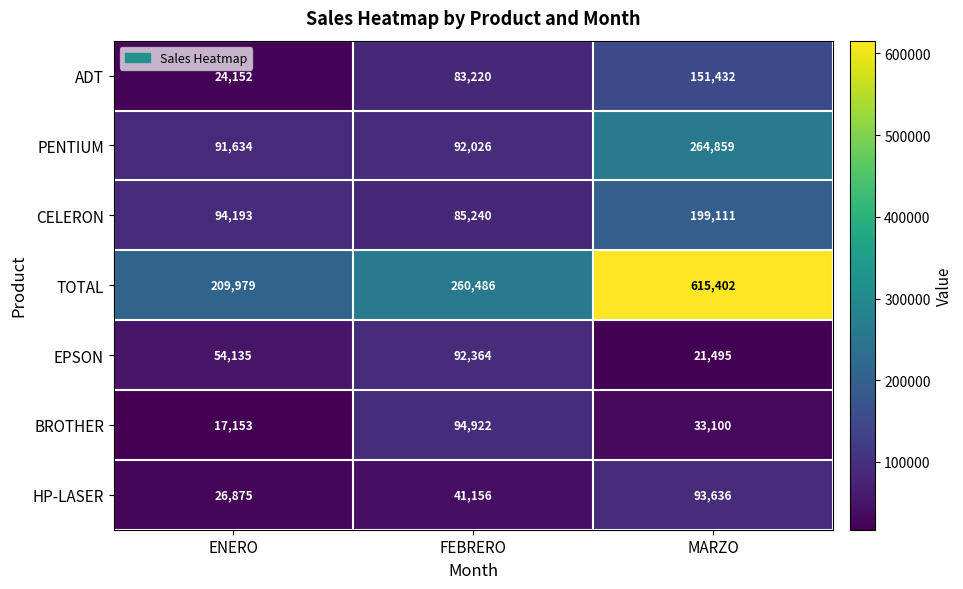

Which series has the largest total across all categories?

TOTAL